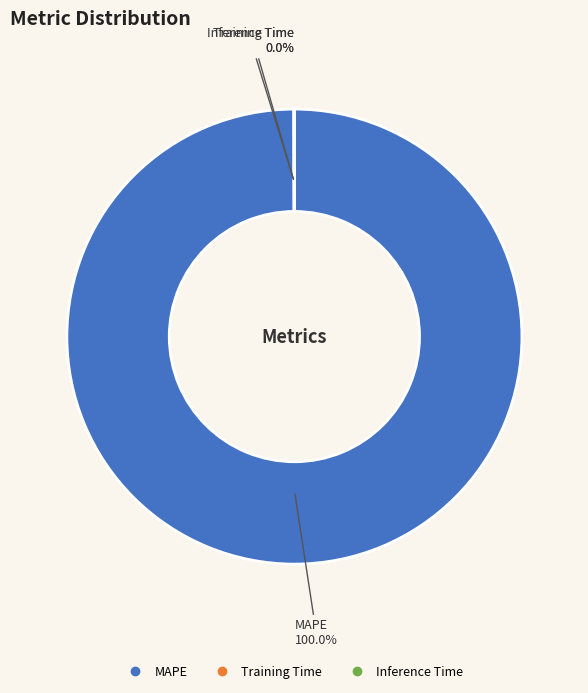

What is the largest slice in the pie chart?

MAPE